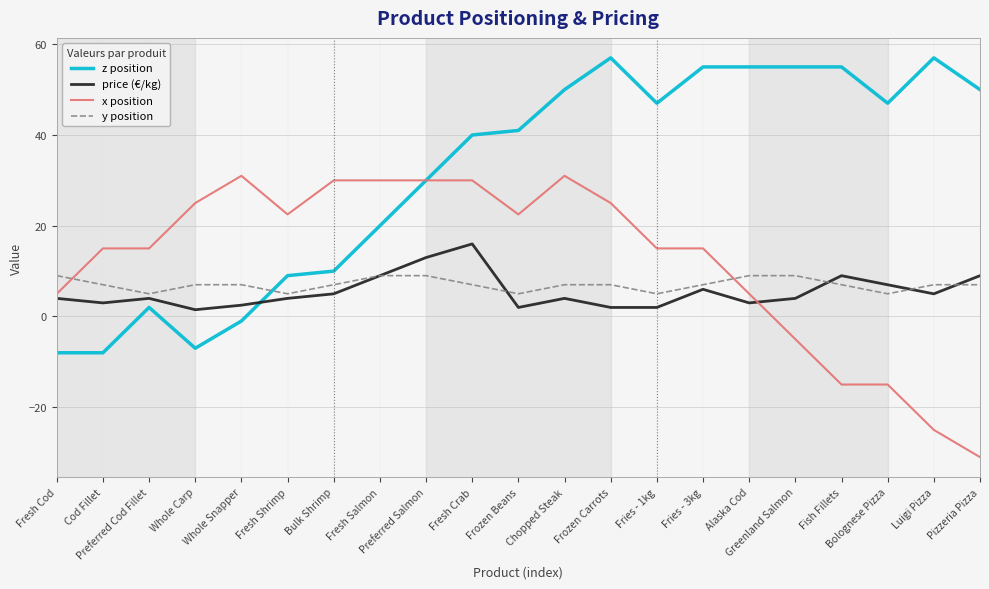

Rank the series at Cod Fillet from highest to lowest value.

x position, y position, price (€/kg), z position